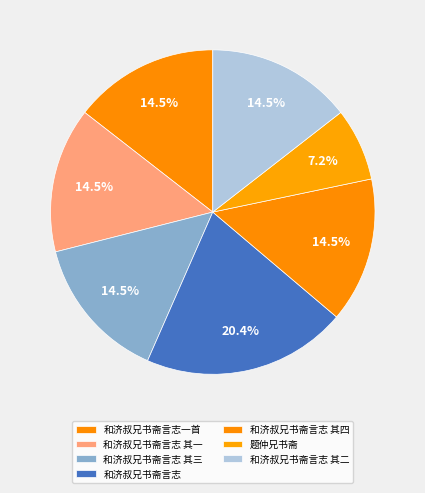

How many slices are in this pie chart?

7